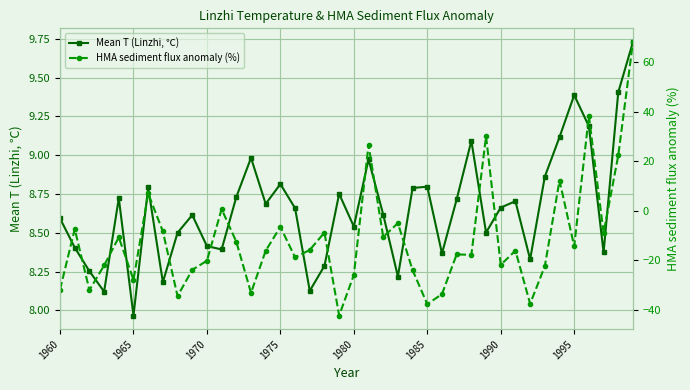

In Mean T (Linzhi, ℃), how many points are lower than both neighbors (excluding endpoints)?

12